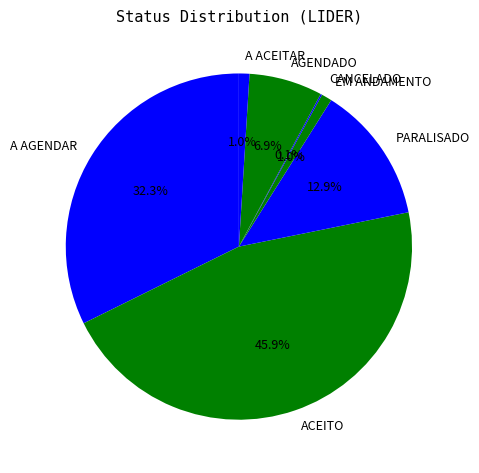

Do AGENDADO and ACEITO together represent more than half of the pie?

Yes